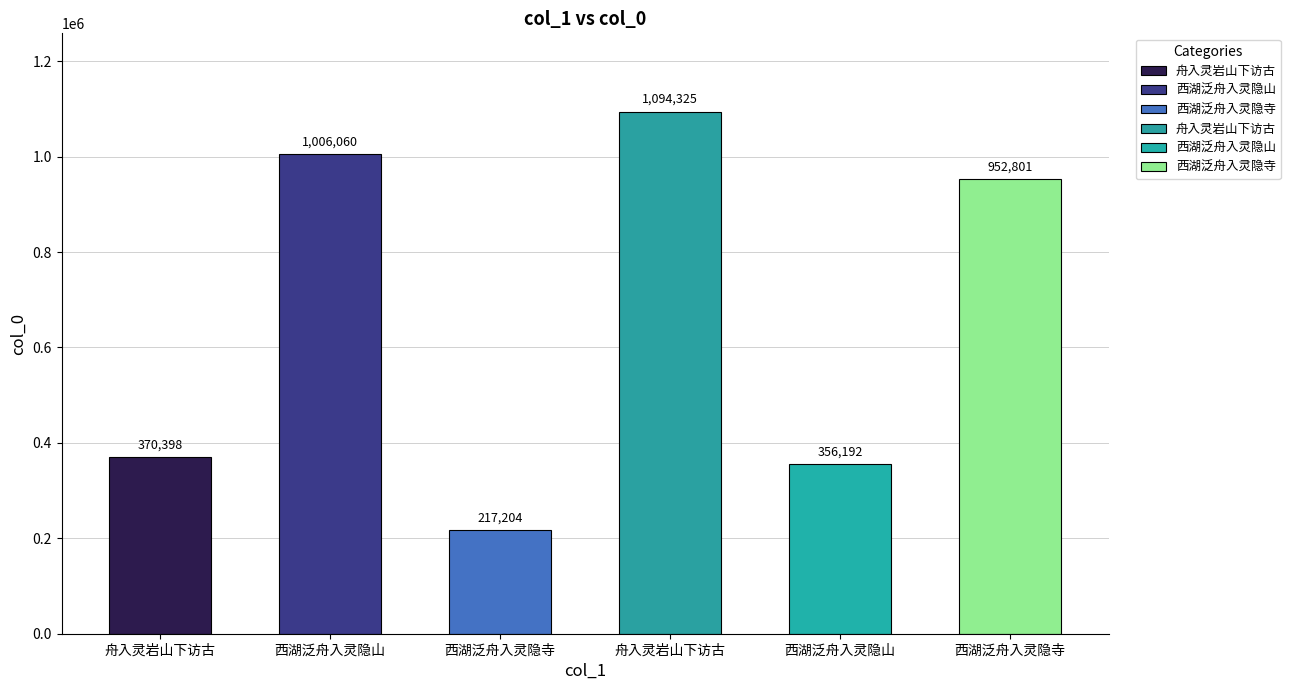

What is the maximum value shown in the chart?

1094325